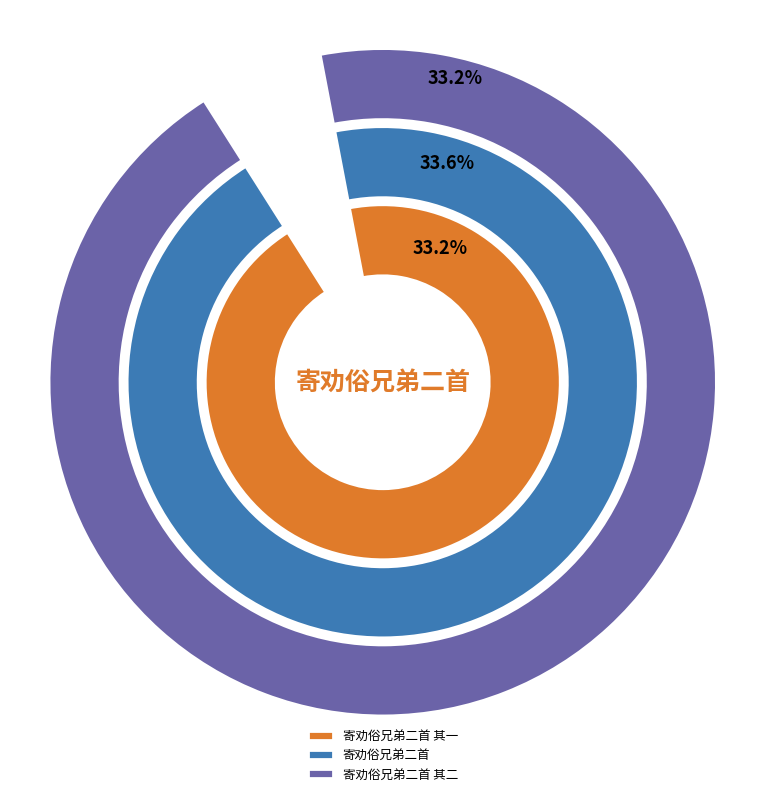

What percentage do 寄劝俗兄弟二首 and 寄劝俗兄弟二首 其一 together represent?

66.8%